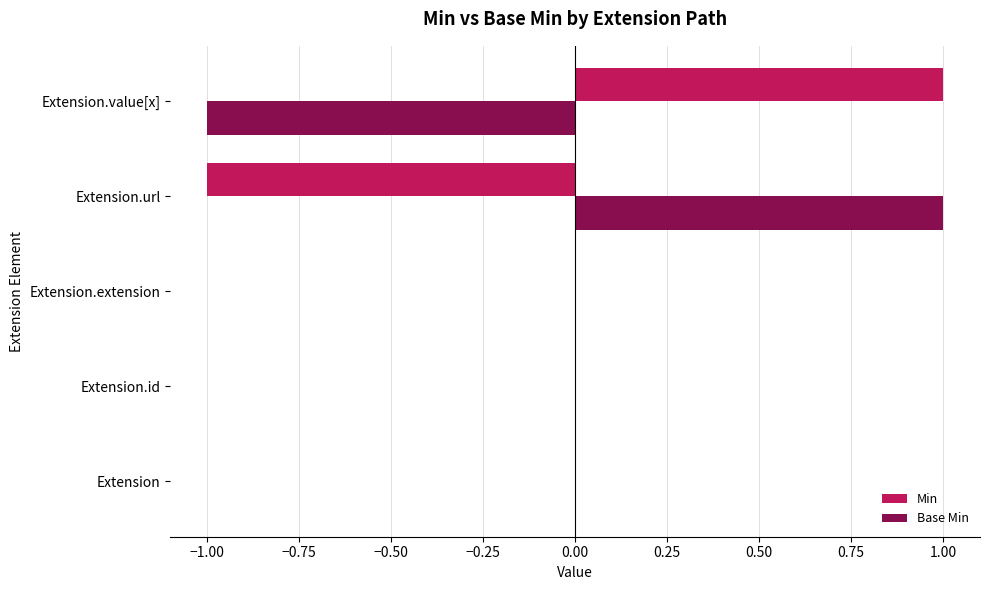

The Base Min series shows 0 at Extension. True or false?

True